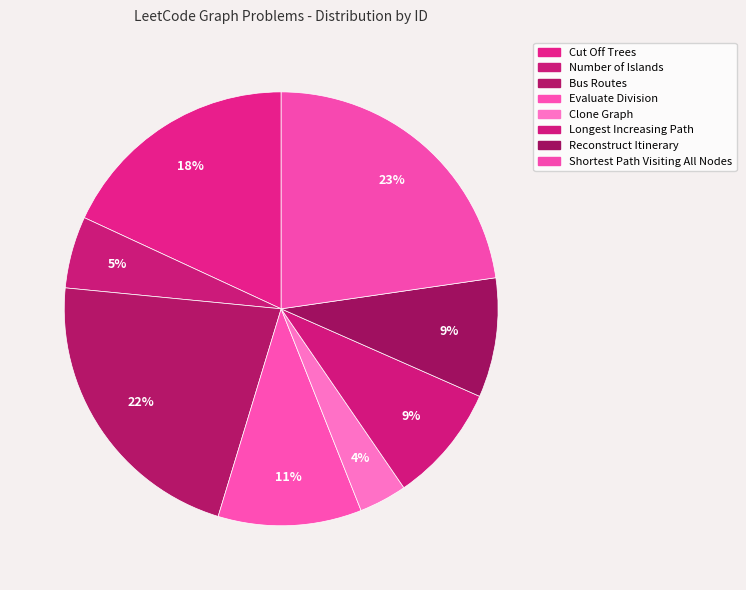

Count the number of slices in the pie.

8